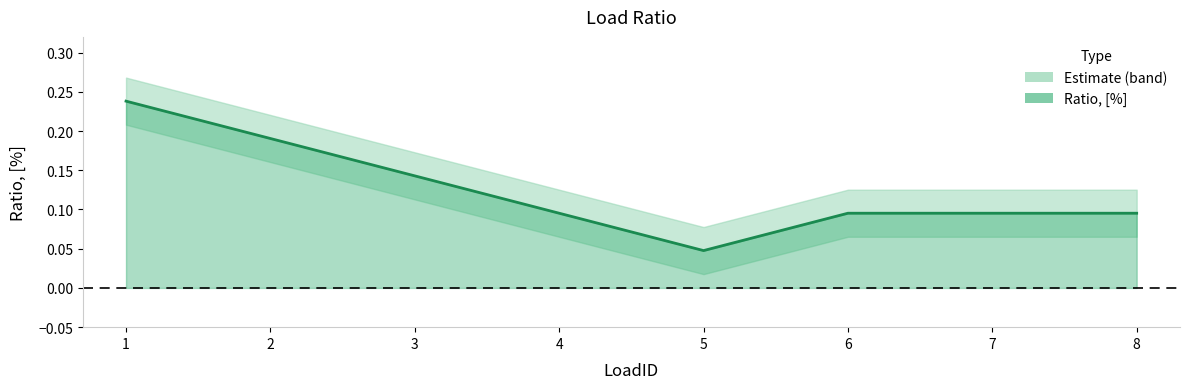

What is the difference between the values at 7 and 1?

0.1